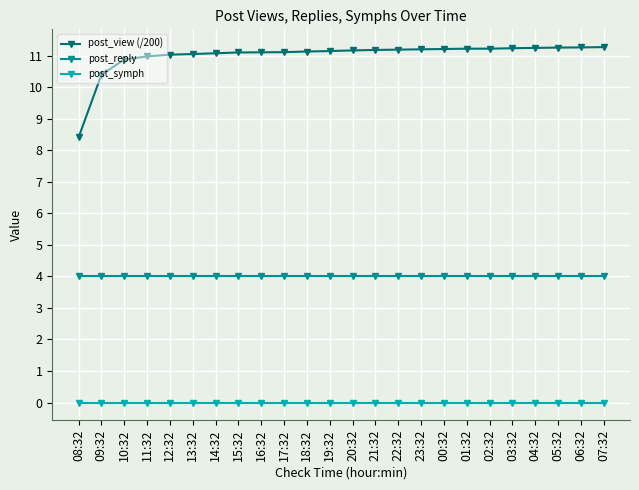

Where is post_view (/200) nearest to the value 9?

08:32